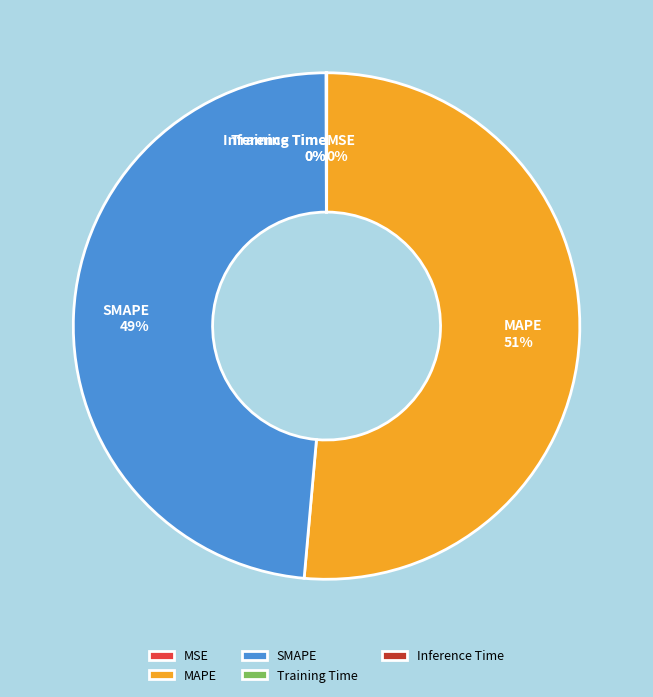

What is the majority slice?

MAPE